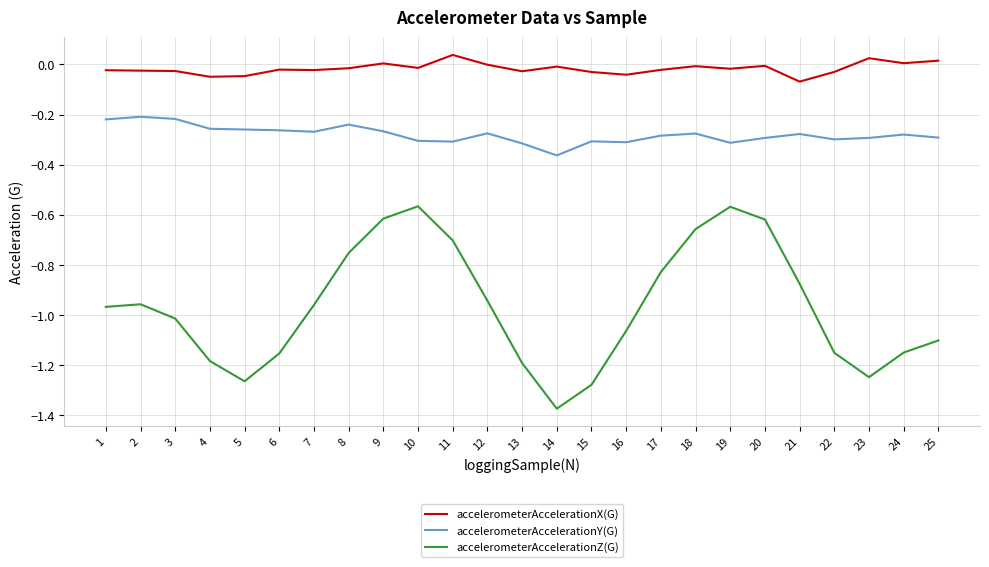

Which category has the highest value in the accelerometerAccelerationX(G) series?

11